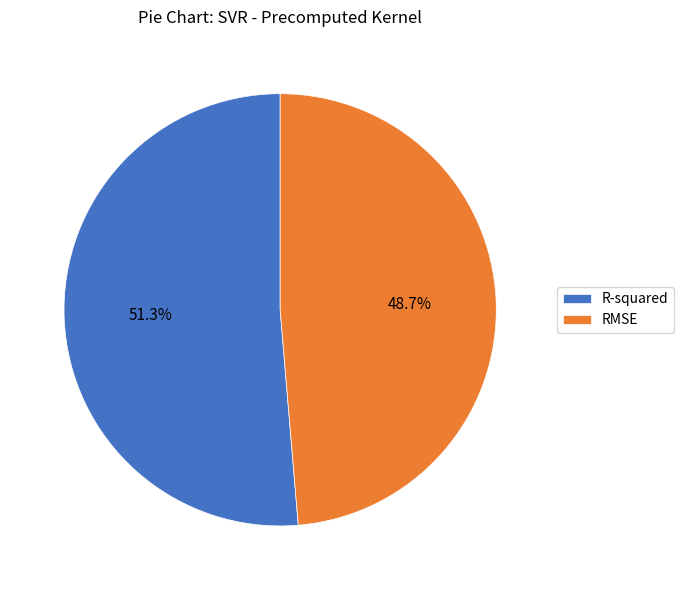

What portion of the pie excludes RMSE?

51.3%